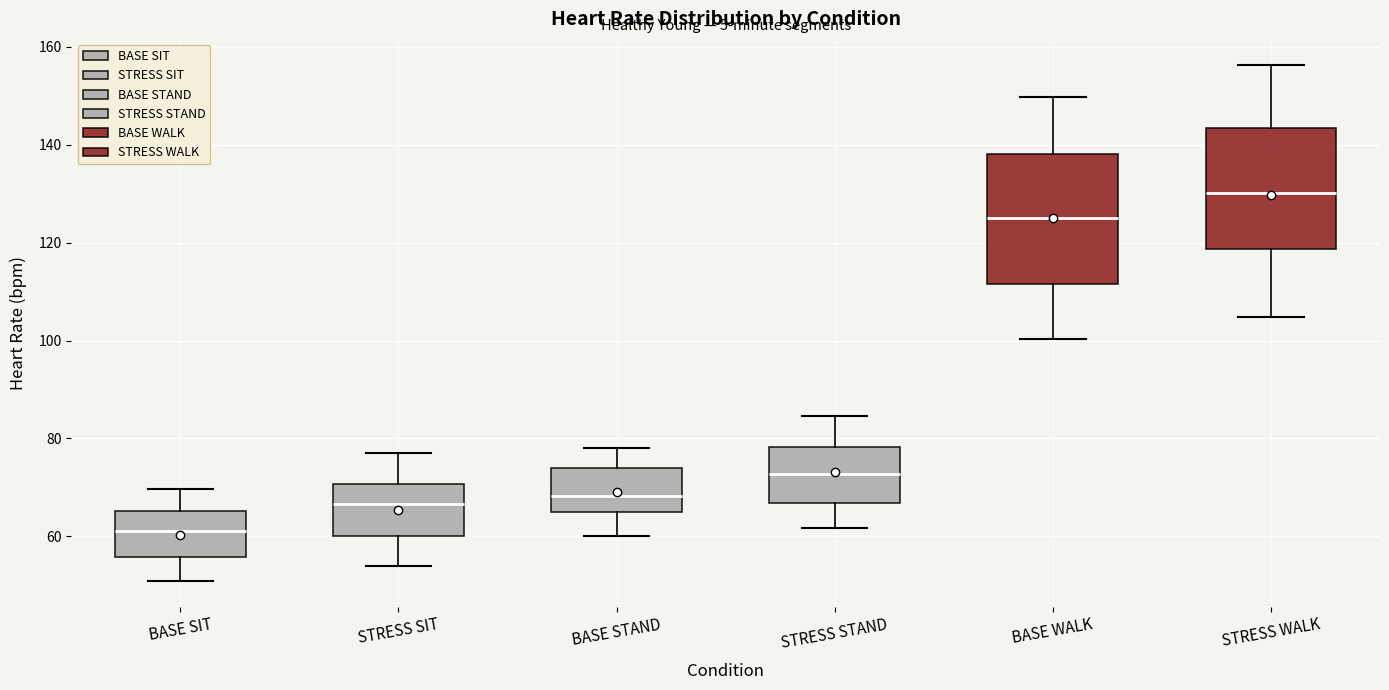

Reading left to right, read every box against the y-axis: the position of its median line, the range the box covers, and the ends of its whiskers. The values are not printed on the chart, so give them approximately, as read against the axis.

BASE SIT: median 62, box 56 to 66, whiskers 50 to 70
STRESS SIT: median 66, box 60 to 70, whiskers 54 to 78
BASE STAND: median 68, box 64 to 74, whiskers 60 to 78
STRESS STAND: median 72, box 66 to 78, whiskers 62 to 84
BASE WALK: median 126, box 112 to 138, whiskers 100 to 150
STRESS WALK: median 130, box 118 to 144, whiskers 104 to 156